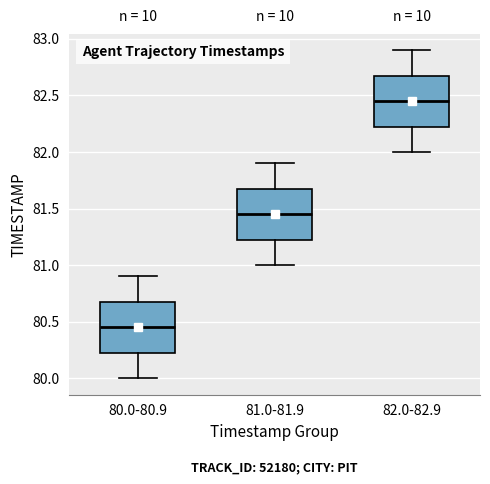

Where does the upper whisker of the box for 80.0-80.9 end on the y-axis? The values are not printed on the chart, so give them approximately, as read against the axis.

80.90